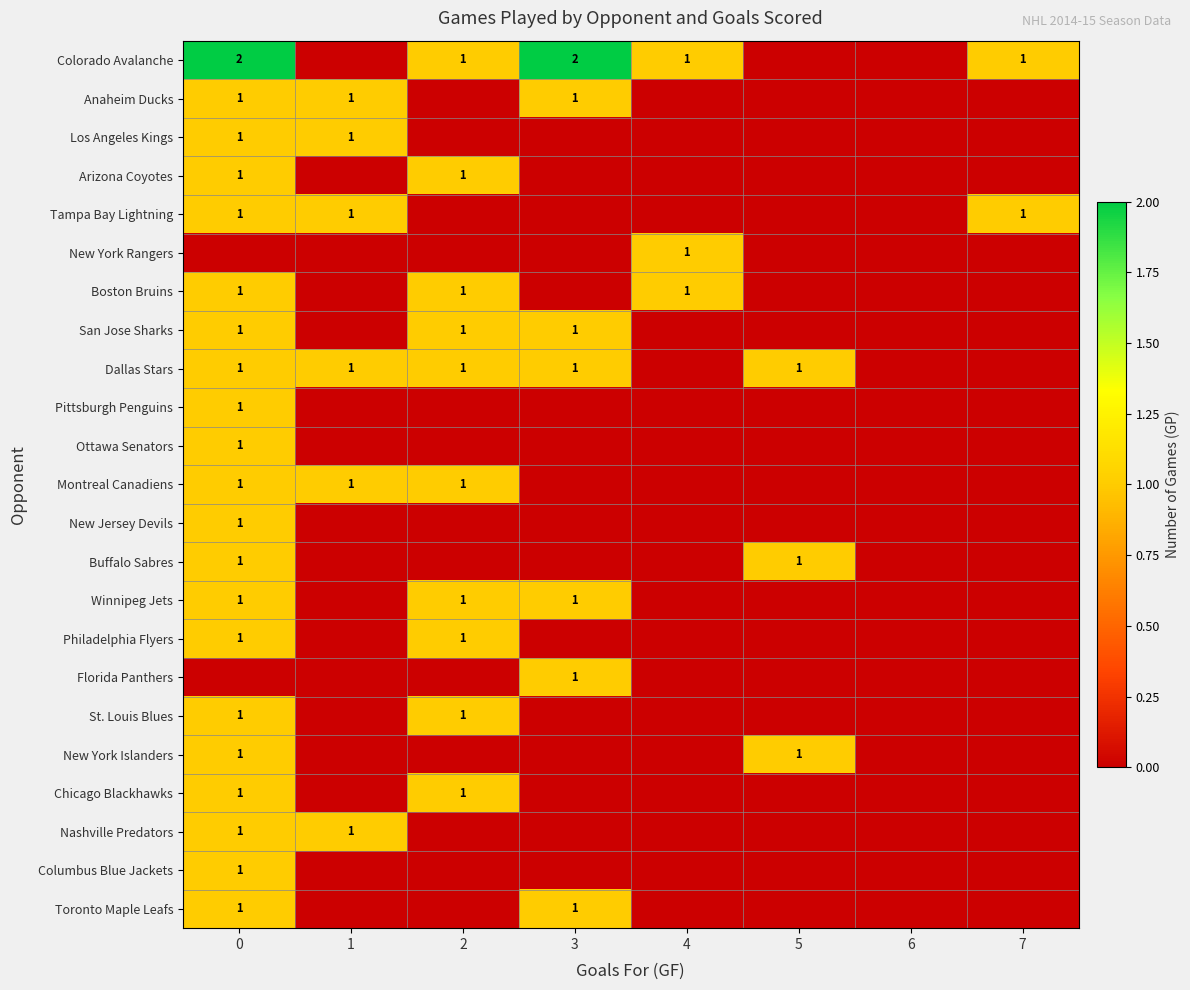

Is it true that Colorado Avalanche equals 2 at 3?

True